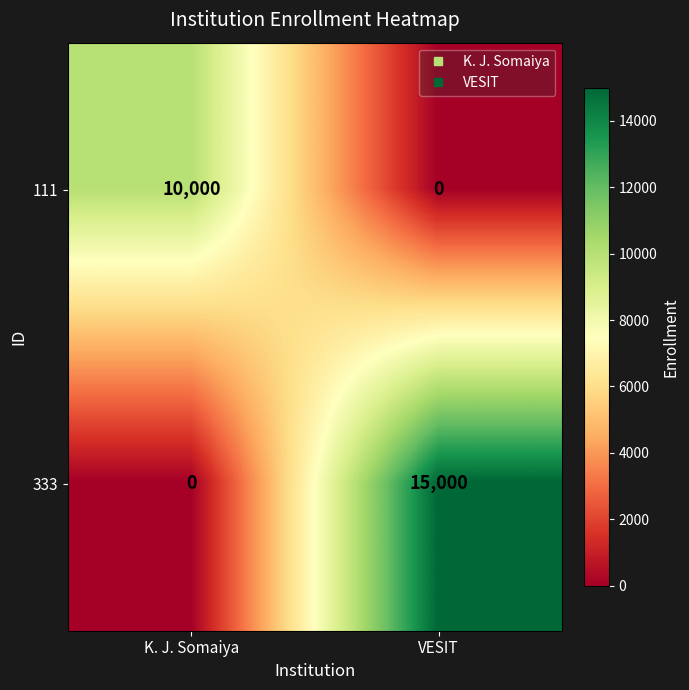

At which label does 333 reach its peak?

VESIT